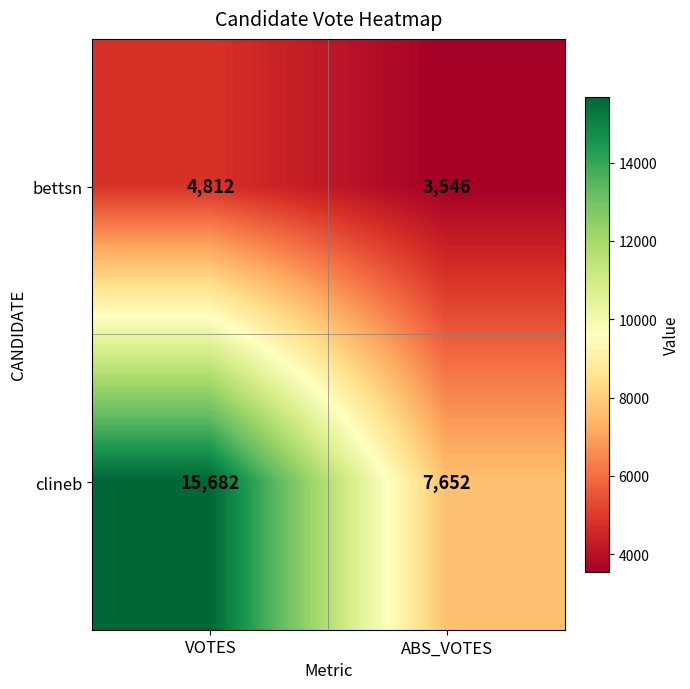

Count the number of data series in this chart.

2